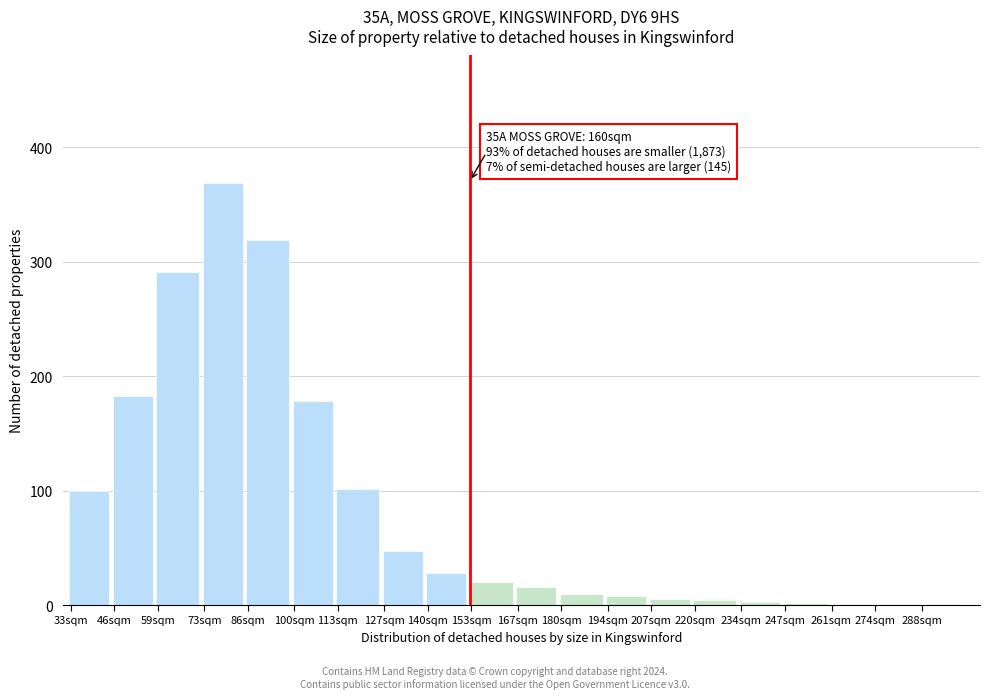

True or false: the data shows 319 at 86sqm.

True